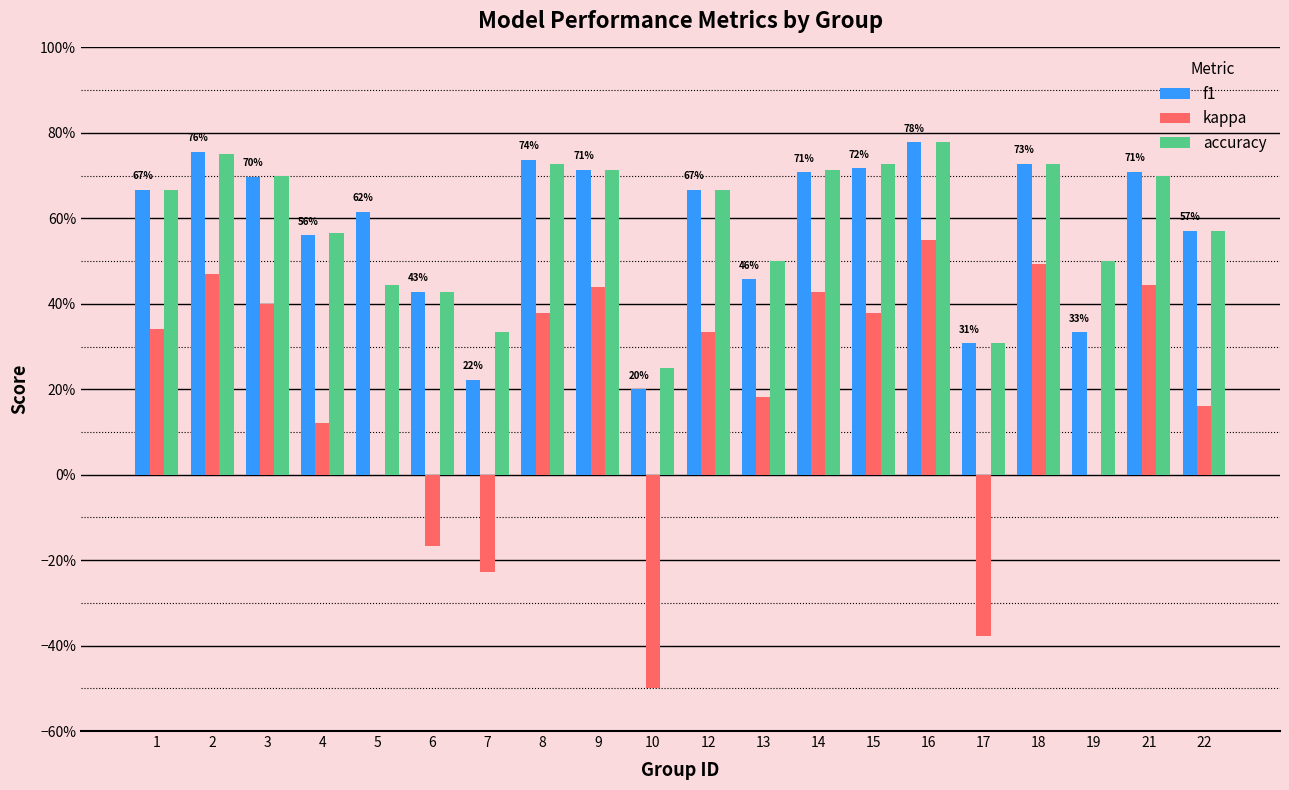

What are all the series names shown in the legend?

f1, kappa, accuracy